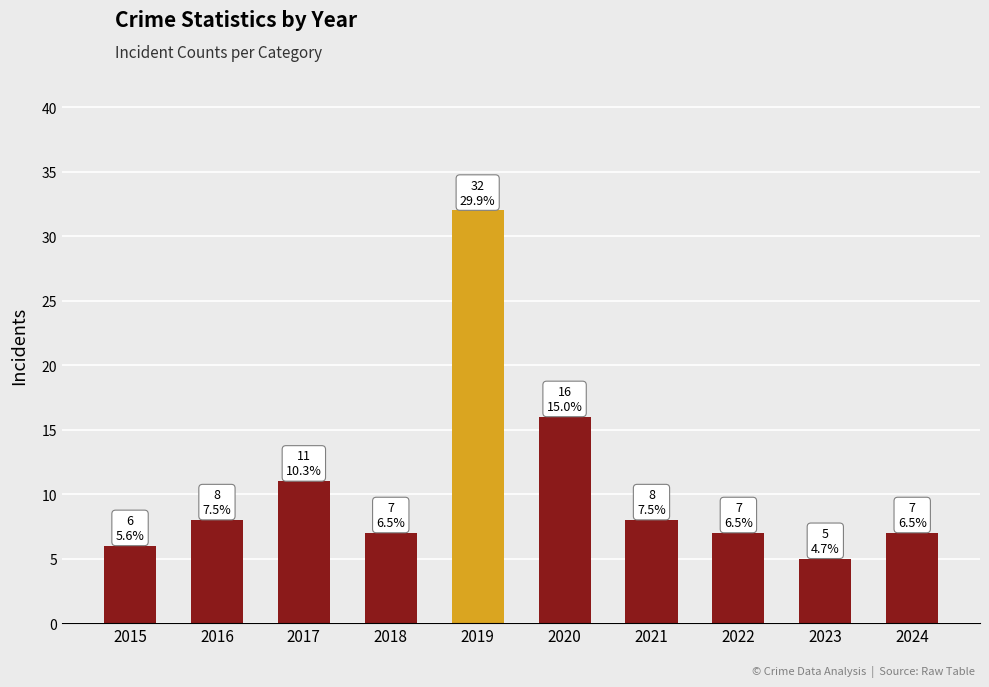

Which has a higher value, 2020 or 2015?

2020